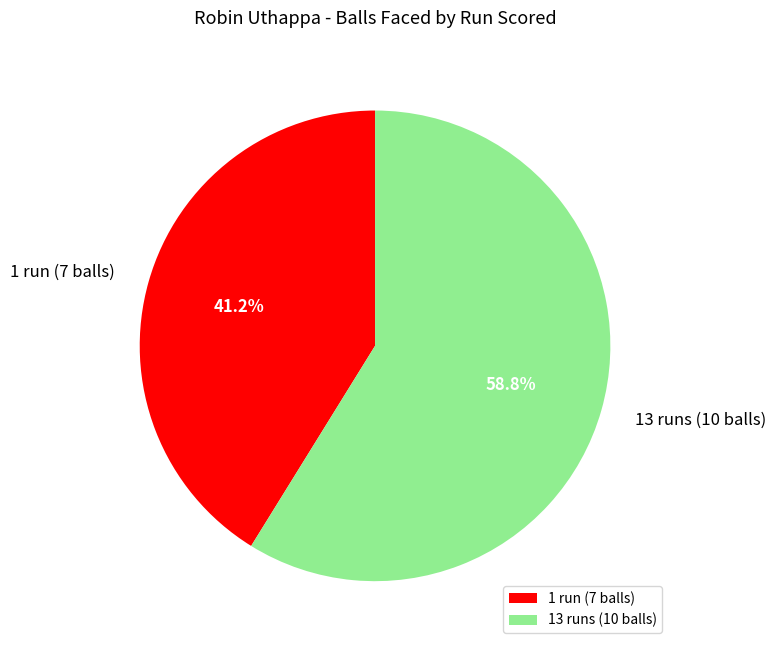

True or false: 13 runs (10 balls) accounts for 53% of the total.

False